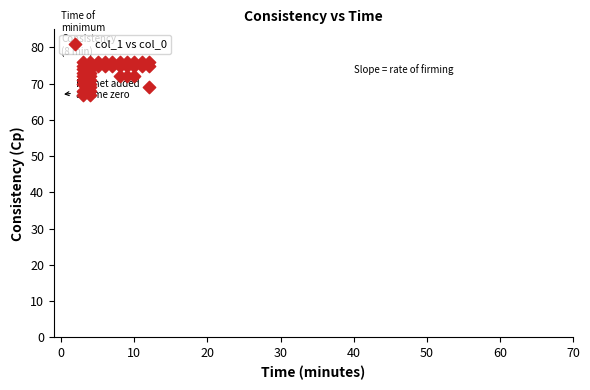

What is the range of Y values (max minus min)?

9